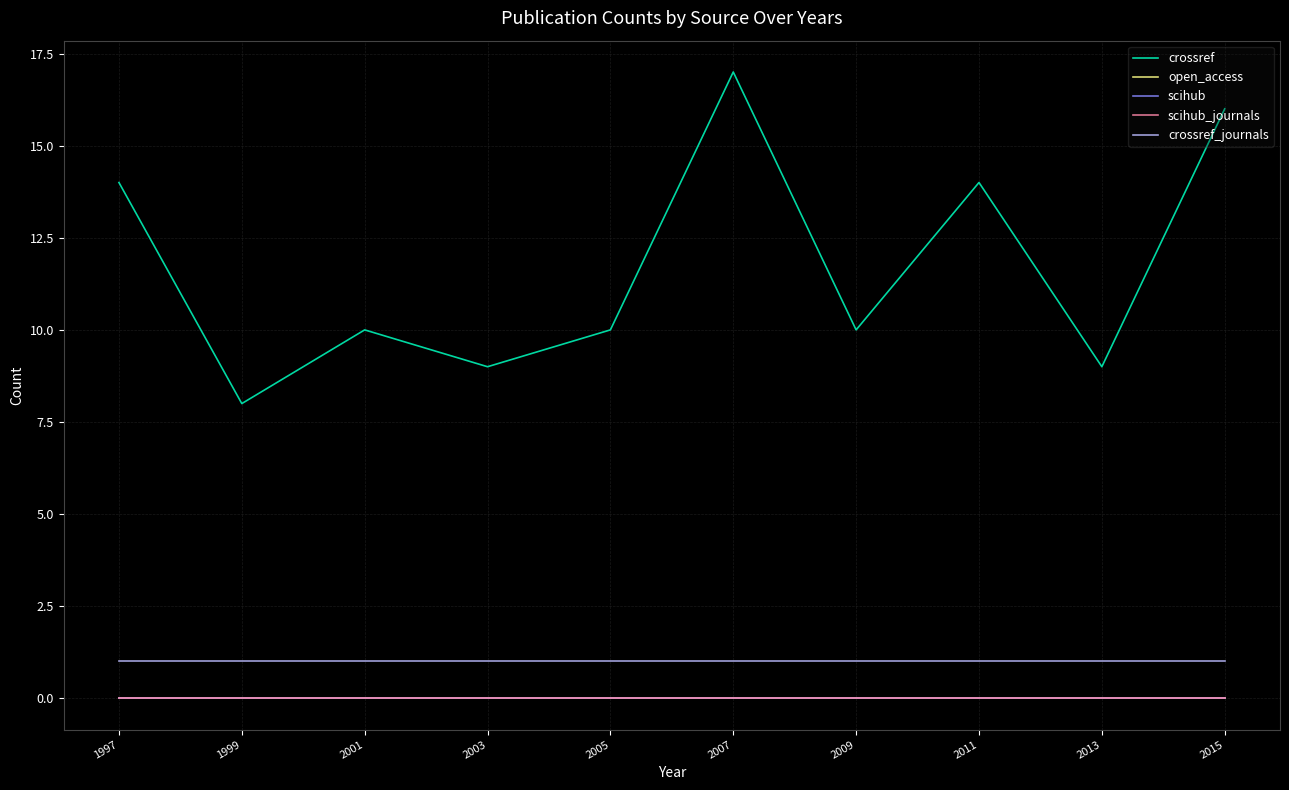

Reading left to right, extract all data points from this chart.

crossref: 1997=14	1999=8	2001=10	2003=9	2005=10	2007=17	2009=10	2011=14	2013=9	2015=16
open_access: 1997=0	1999=0	2001=0	2003=0	2005=0	2007=0	2009=0	2011=0	2013=0	2015=0
scihub: 1997=0	1999=0	2001=0	2003=0	2005=0	2007=0	2009=0	2011=0	2013=0	2015=0
scihub_journals: 1997=0	1999=0	2001=0	2003=0	2005=0	2007=0	2009=0	2011=0	2013=0	2015=0
crossref_journals: 1997=1	1999=1	2001=1	2003=1	2005=1	2007=1	2009=1	2011=1	2013=1	2015=1